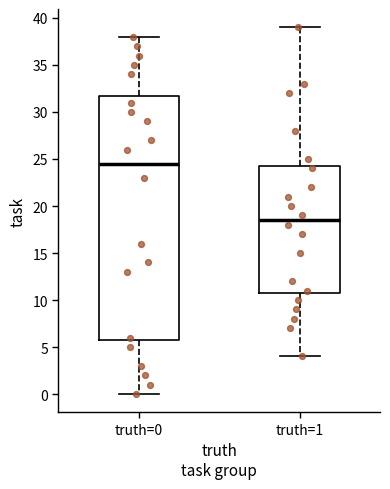

Where does the lower whisker of the box for truth=1 end on the y-axis? The values are not printed on the chart, so give them approximately, as read against the axis.

4.0